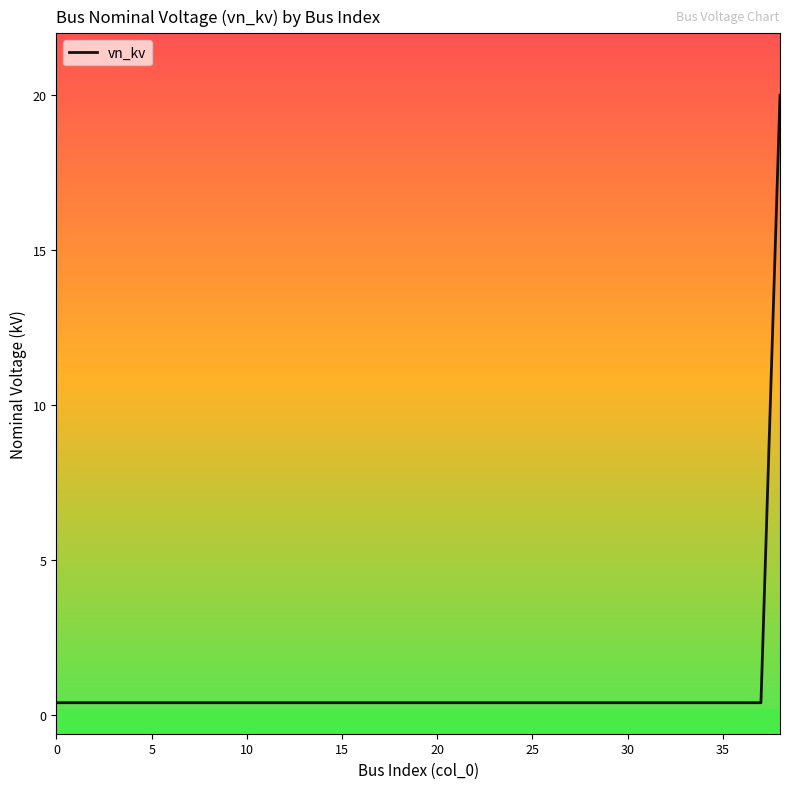

What is the maximum value shown in the chart?

20.0